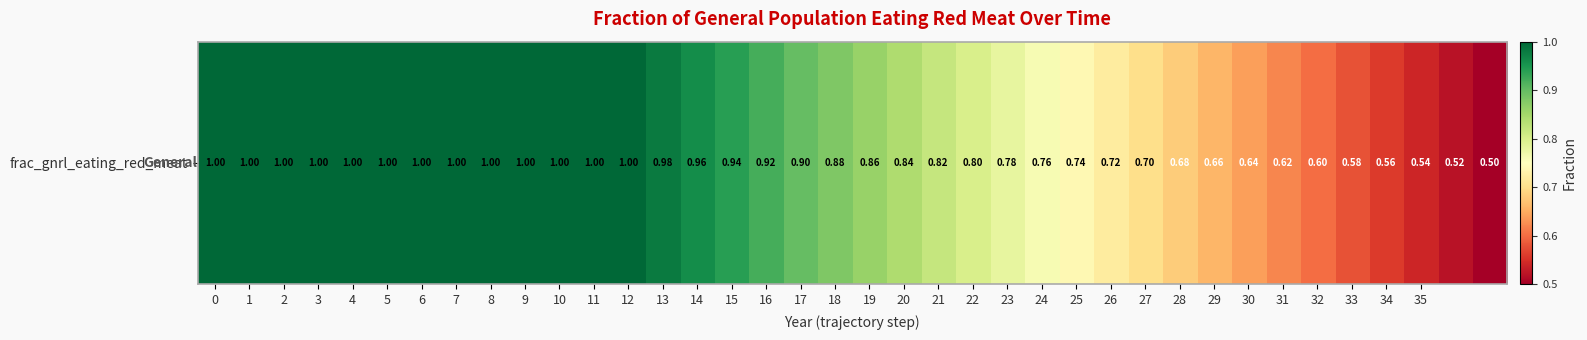

List the labels in order of value, smallest first.

37, 36, 35, 34, 33, 32, 31, 30, 29, 28, 27, 26, 25, 24, 23, 22, 21, 20, 19, 18, 17, 16, 15, 14, 13, 0, 1, 2, 3, 4, 5, 6, 7, 8, 9, 10, 11, 12